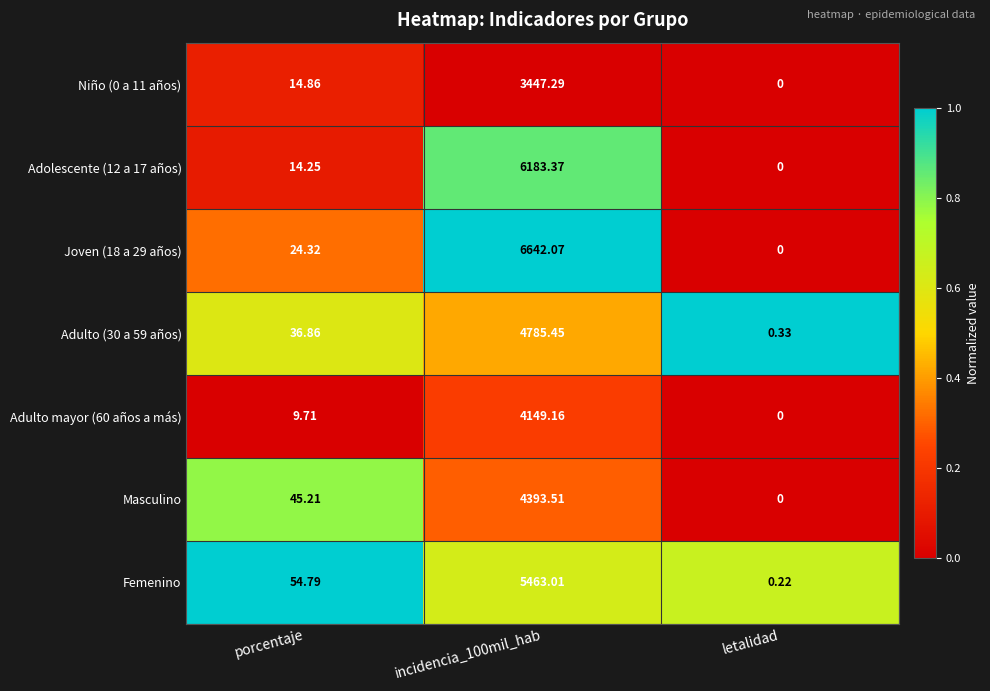

Is the value of Femenino at incidencia_100mil_hab greater than the value of Joven (18 a 29 años) at incidencia_100mil_hab?

No